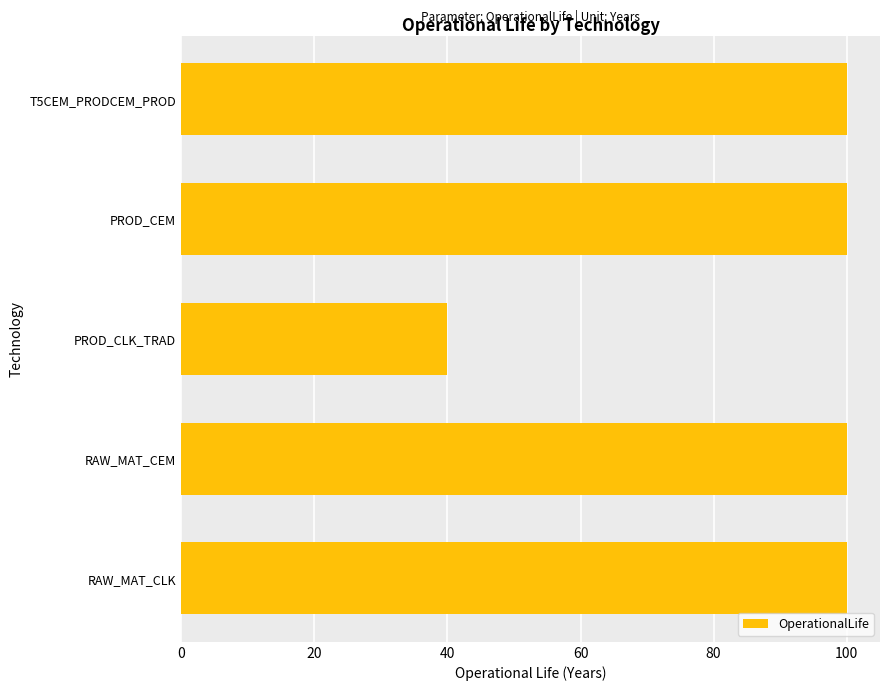

What is the difference between the maximum and minimum values?

60